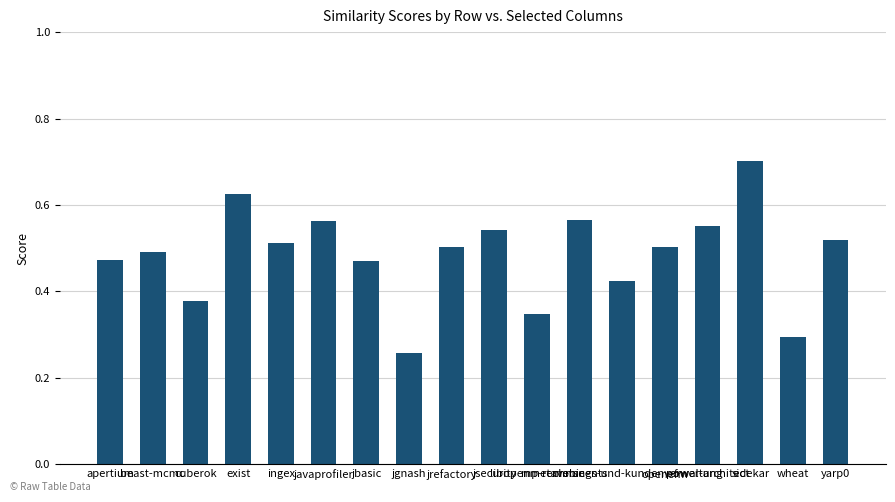

What is the greatest value displayed?

0.7